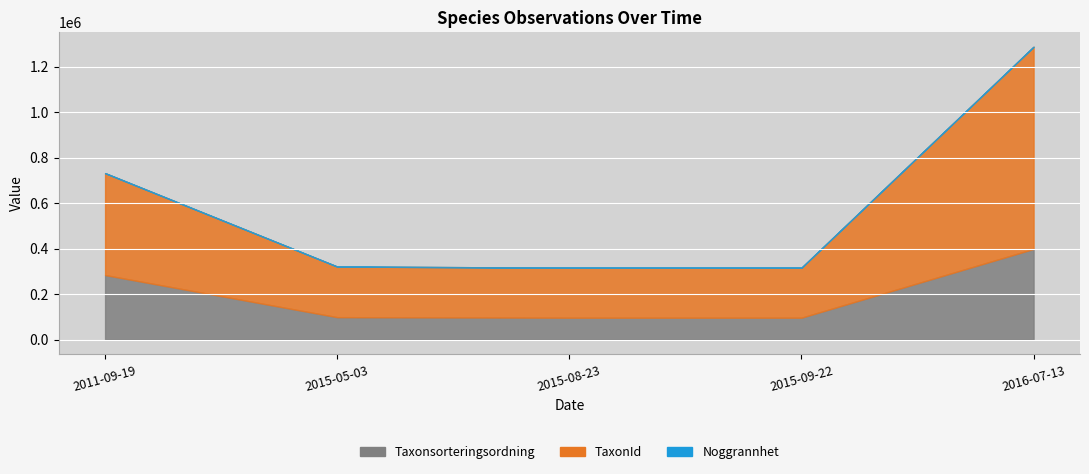

What is the smallest value displayed?

10